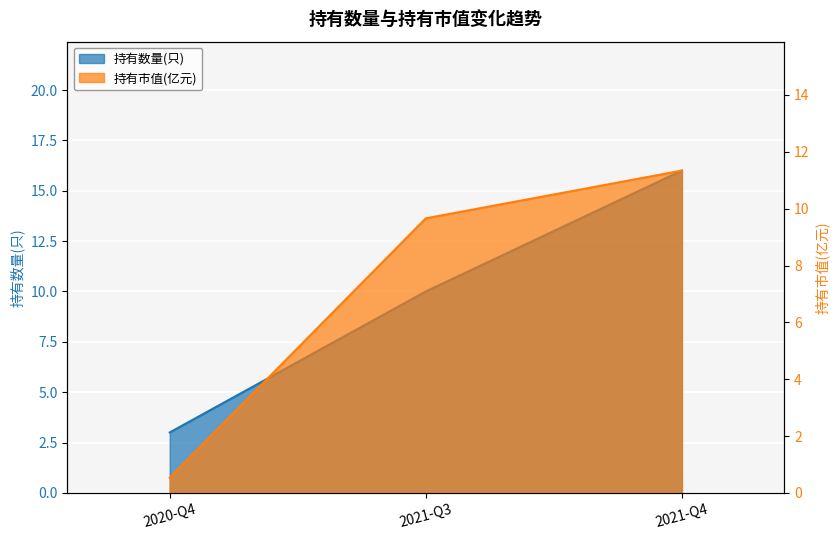

At how many categories does at least one series exceed 13?

1